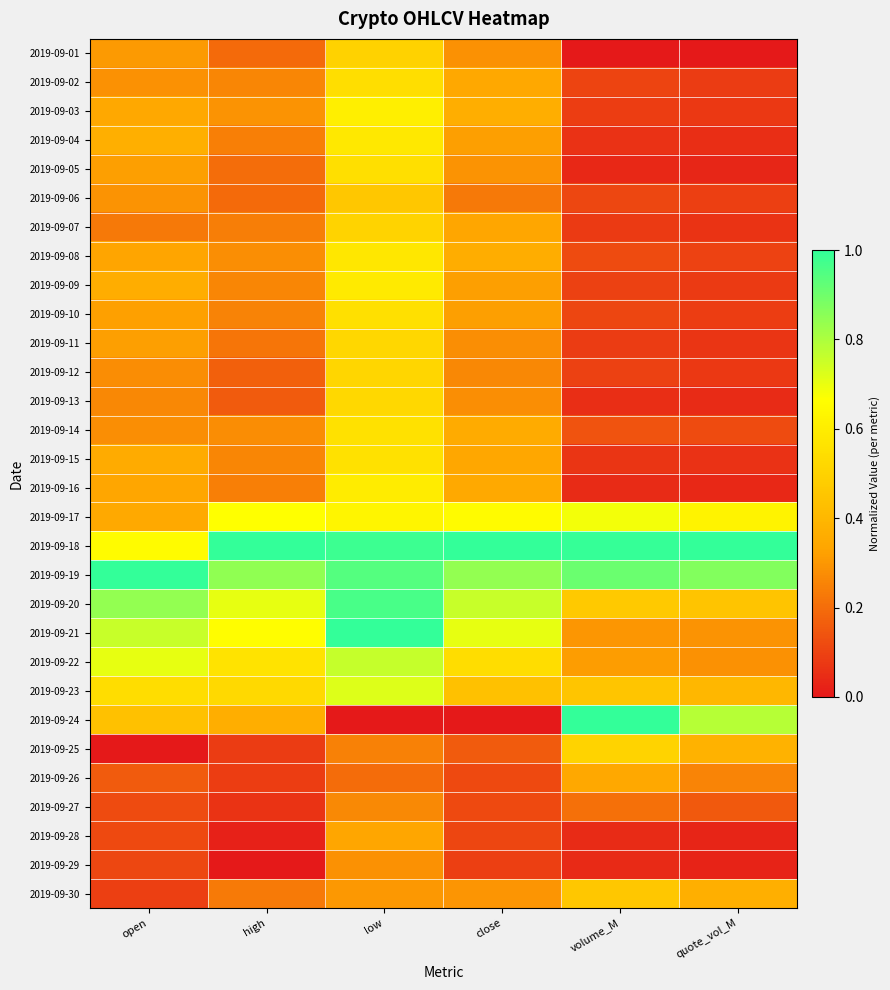

What is the spread (max minus min) of values at open?

1.0